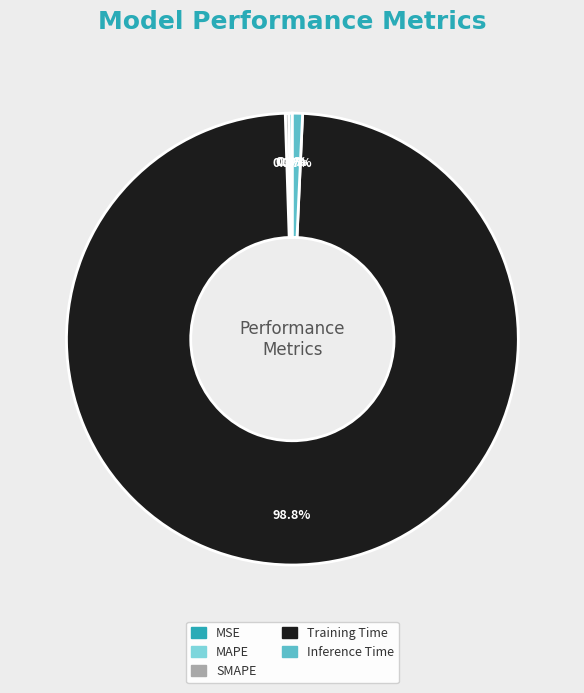

How much of the chart is everything except Inference Time?

99.3%